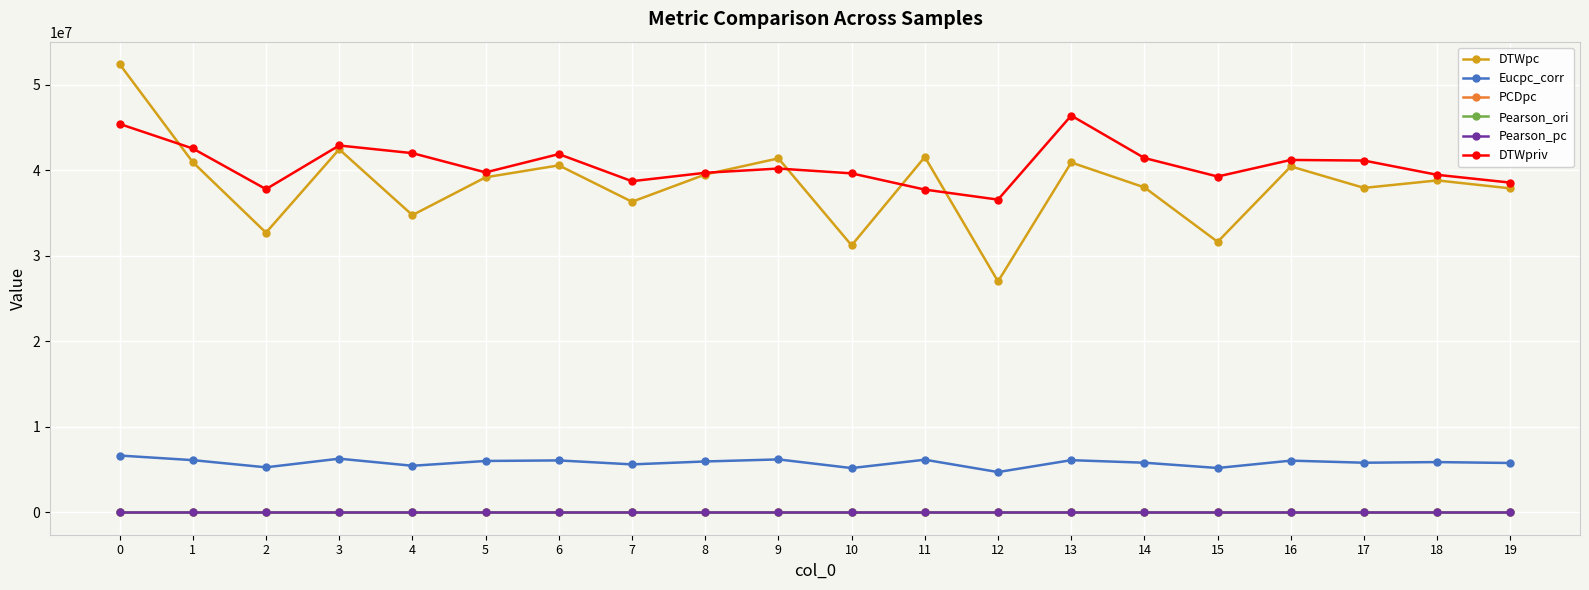

What is the difference between the maximum and minimum values in the Eucpc_corr series?

1932177.9